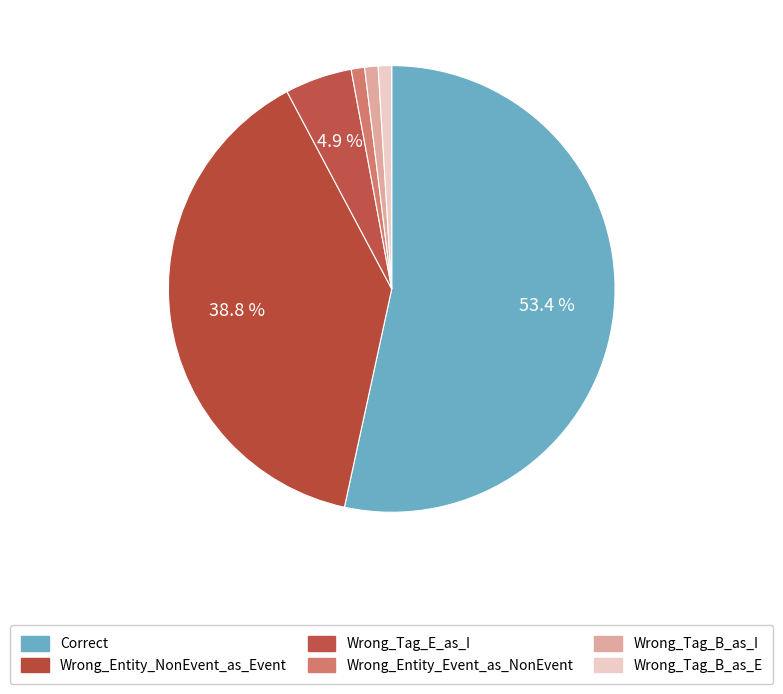

Which category has the biggest portion of the pie?

Correct